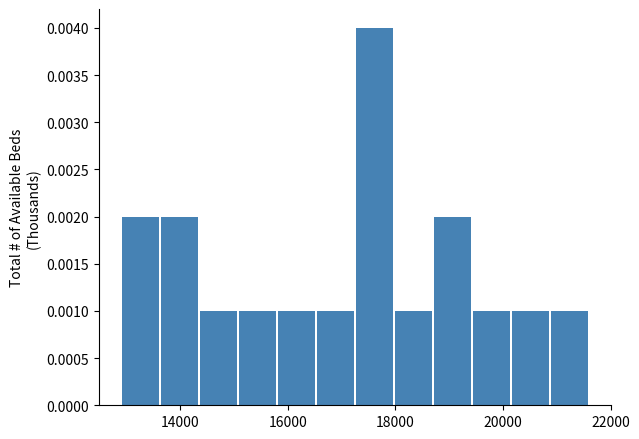

Read against the x-axis, roughly where is the centre of the tallest bar?

17600